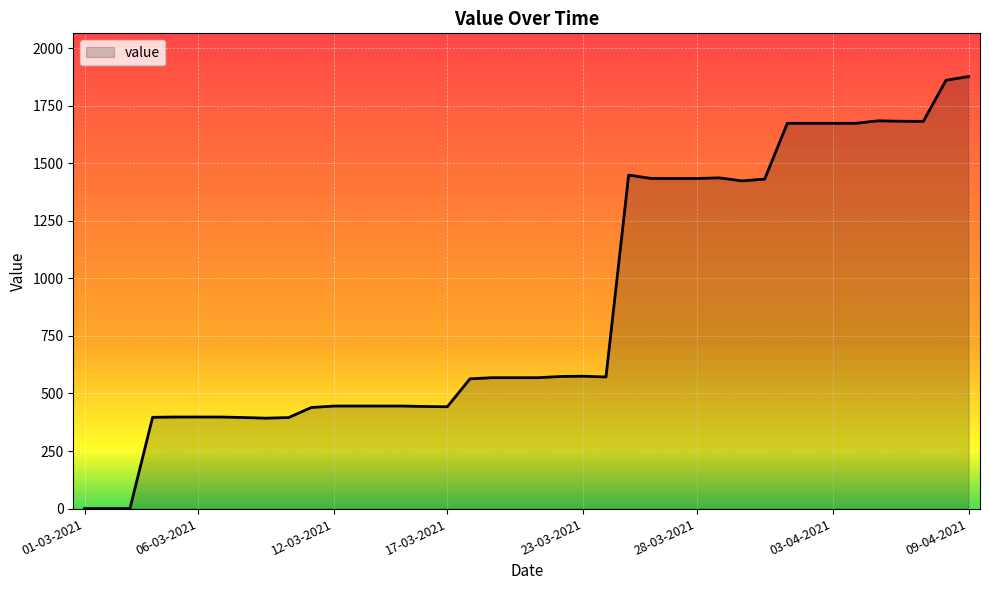

What is the greatest value displayed?

1876.9